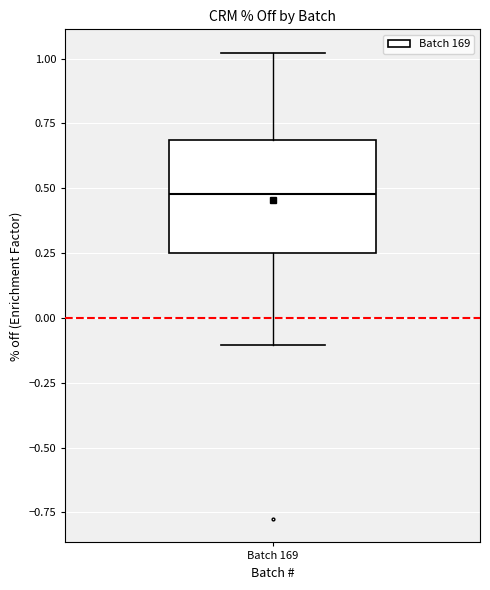

Read this box plot against the y-axis: the position of the median line, the range covered by the box, and the ends of both whiskers. The values are not printed on the chart, so give them approximately, as read against the axis.

median 0.50, box 0.25 to 0.70, whiskers -0.10 to 1.00